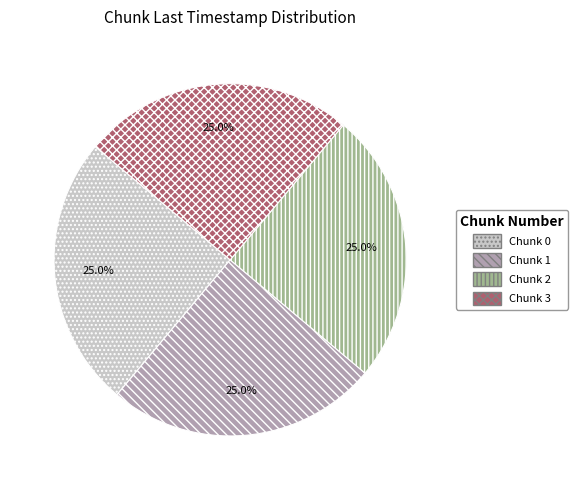

Count the number of slices in the pie.

4